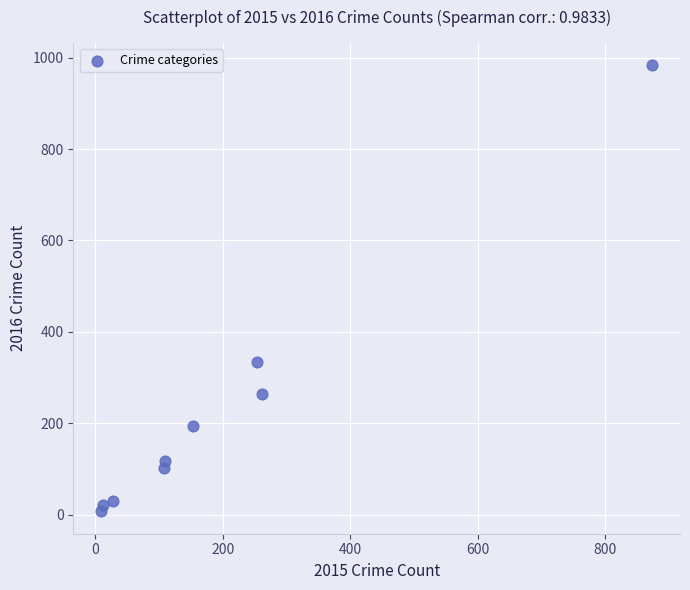

What is the range of Y values (max minus min)?

977